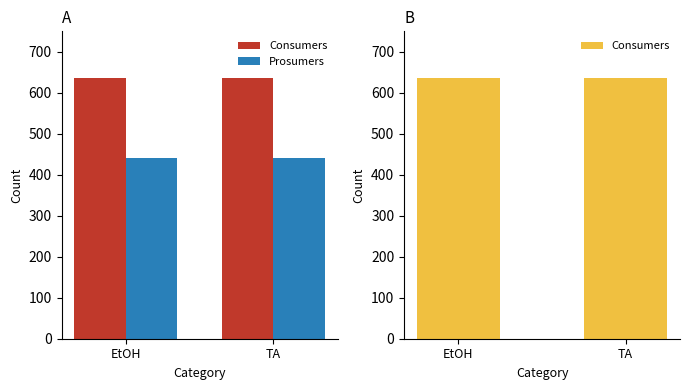

What are all the series names shown in the legend?

Consumers, Prosumers